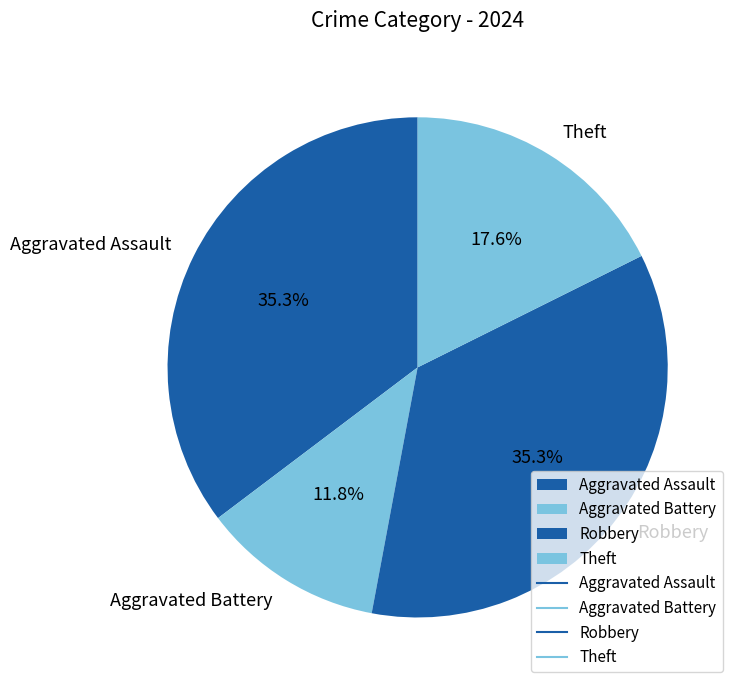

How many segments does this pie chart have?

4